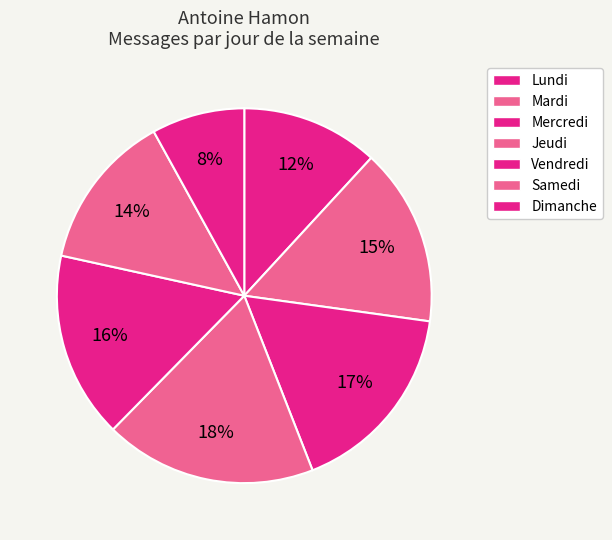

Does any single category account for the majority?

No